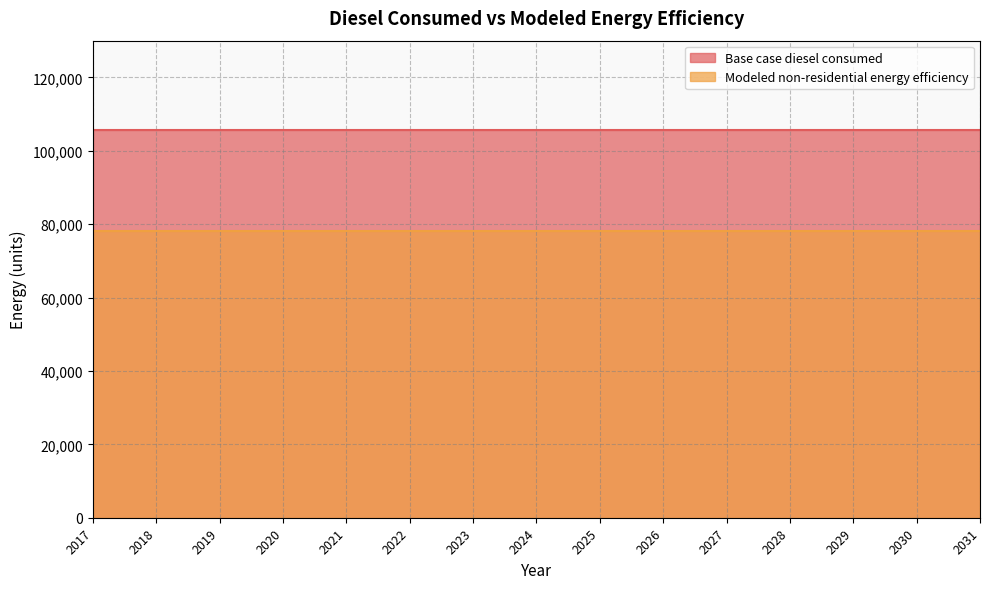

Rank the categories by Modeled non-residential energy efficiency value from lowest to highest.

2017, 2018, 2019, 2020, 2021, 2022, 2023, 2024, 2025, 2026, 2027, 2028, 2029, 2030, 2031